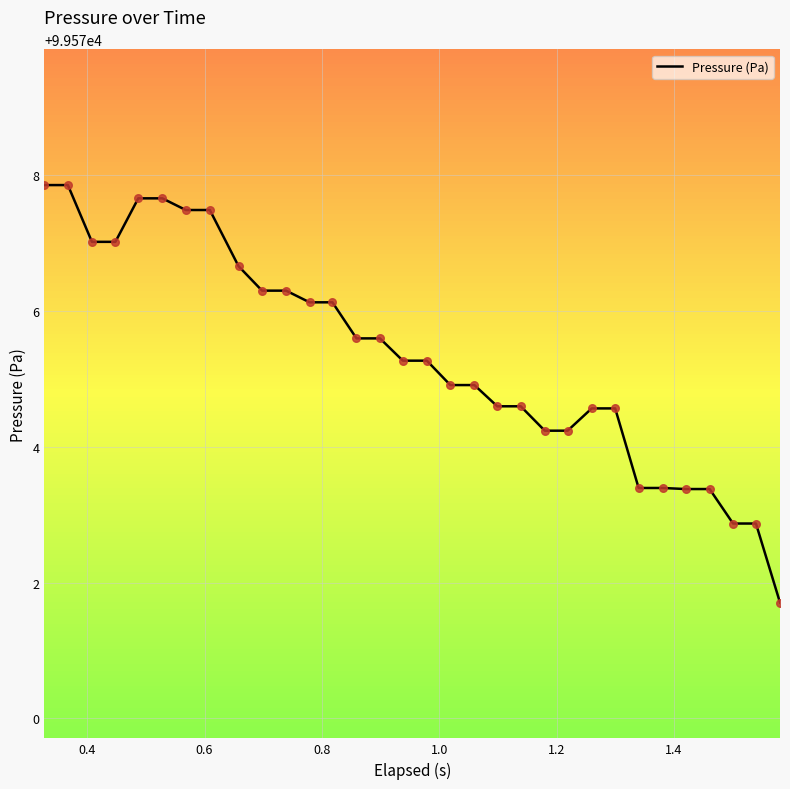

What is the difference between the maximum and minimum values?

6.1